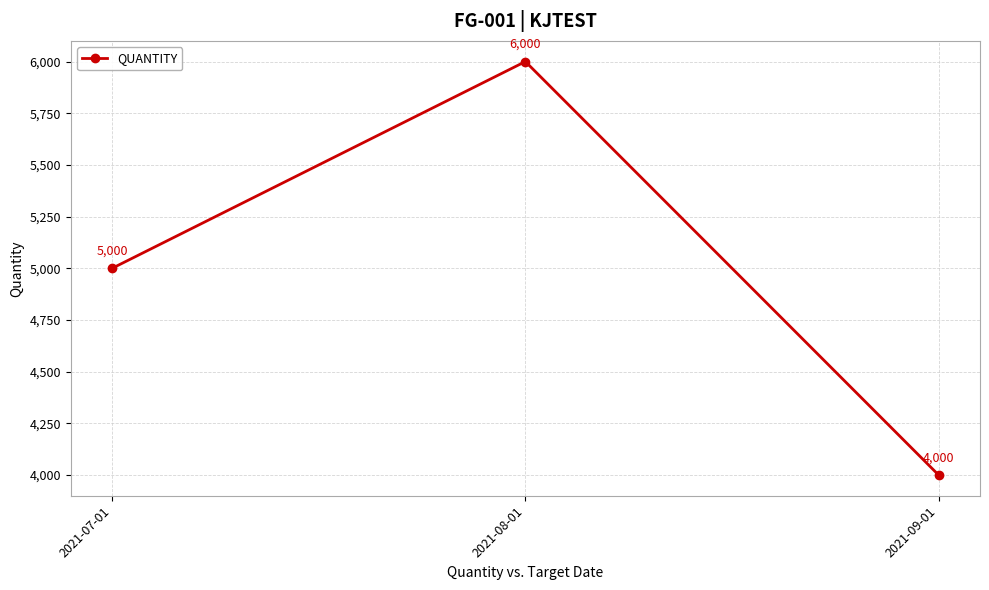

List the labels in order of value, smallest first.

2021-09-01, 2021-07-01, 2021-08-01